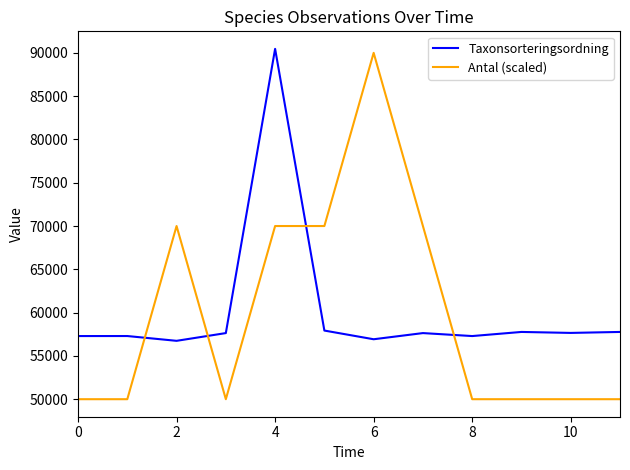

Which series ends up on top after the final intersection of Taxonsorteringsordning and Antal (scaled)?

Taxonsorteringsordning